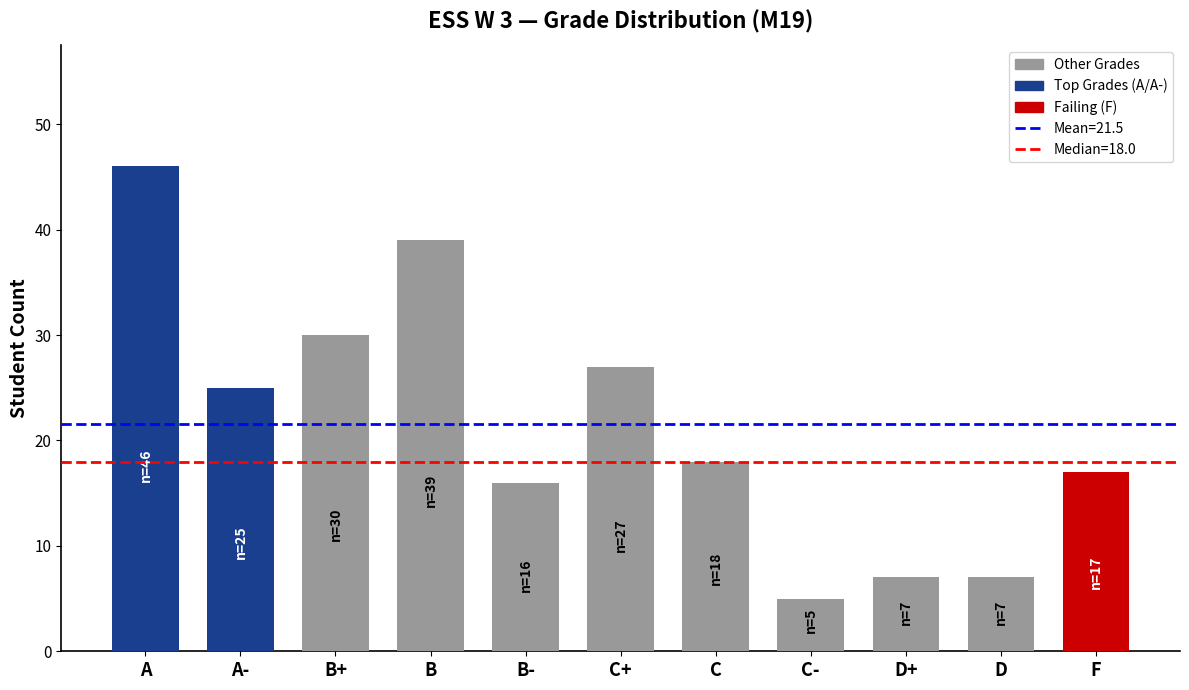

Reading left to right, extract all data points from this chart.

46	25	30	39	16	27	18	5	7	7	17